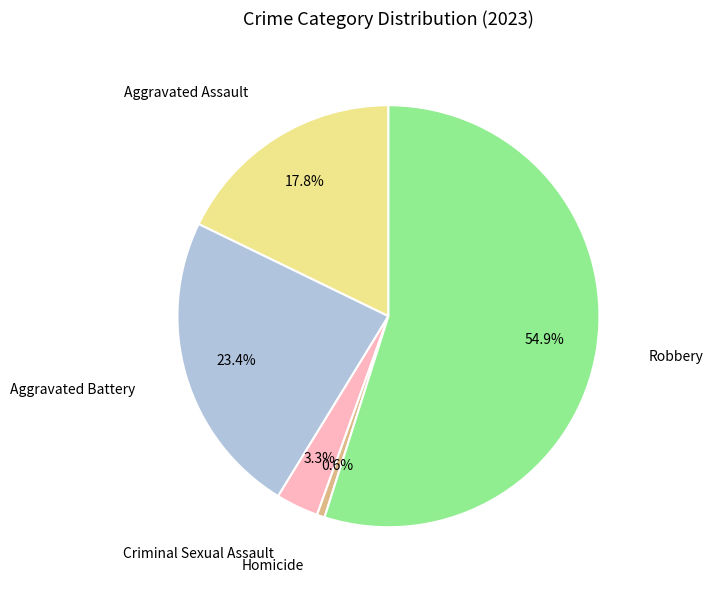

Is there a majority slice in this chart?

Yes